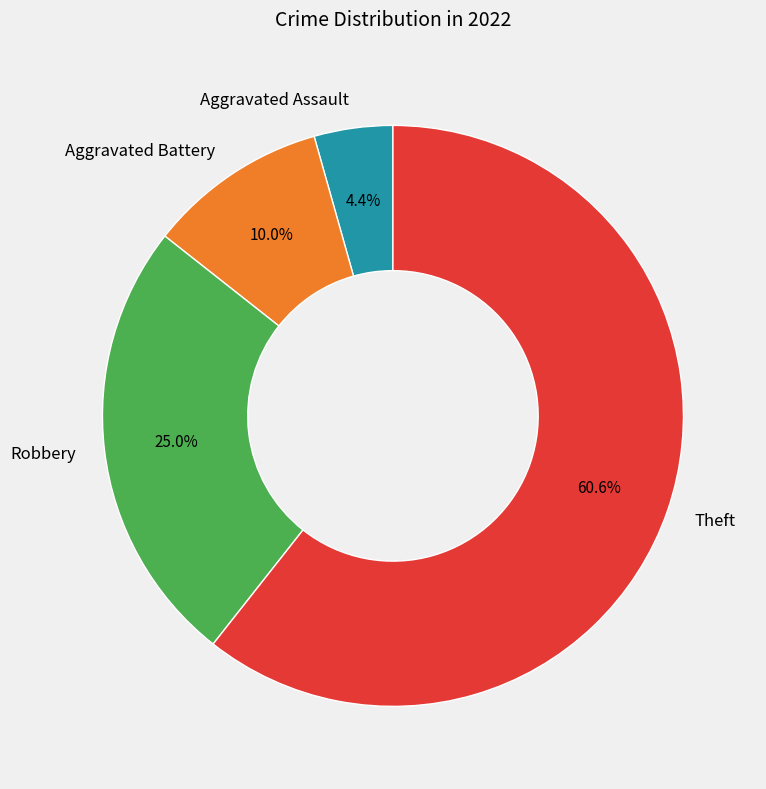

To the nearest percent, what percentage of the pie is Aggravated Battery?

10%